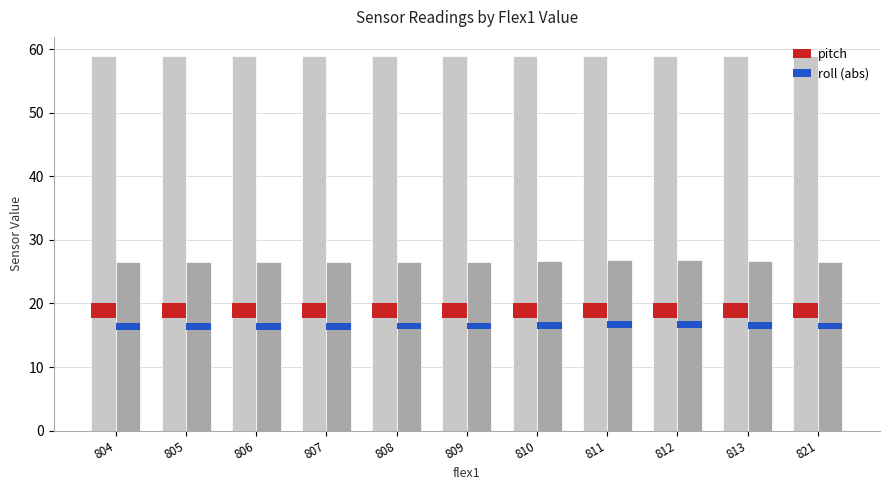

What is the difference between the pitch values at 808 and 810?

0.1